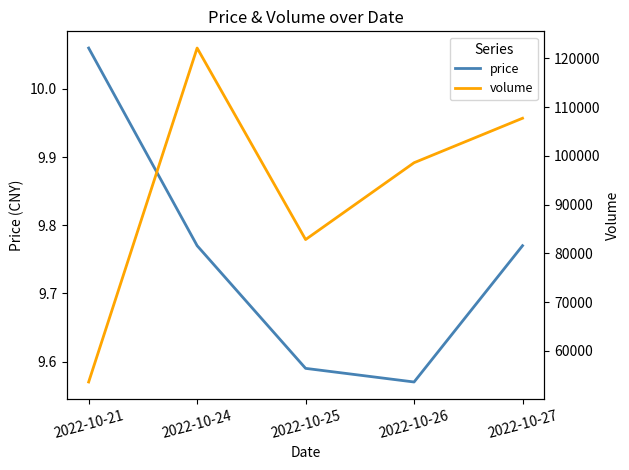

How many interior local valleys does the price series have?

1